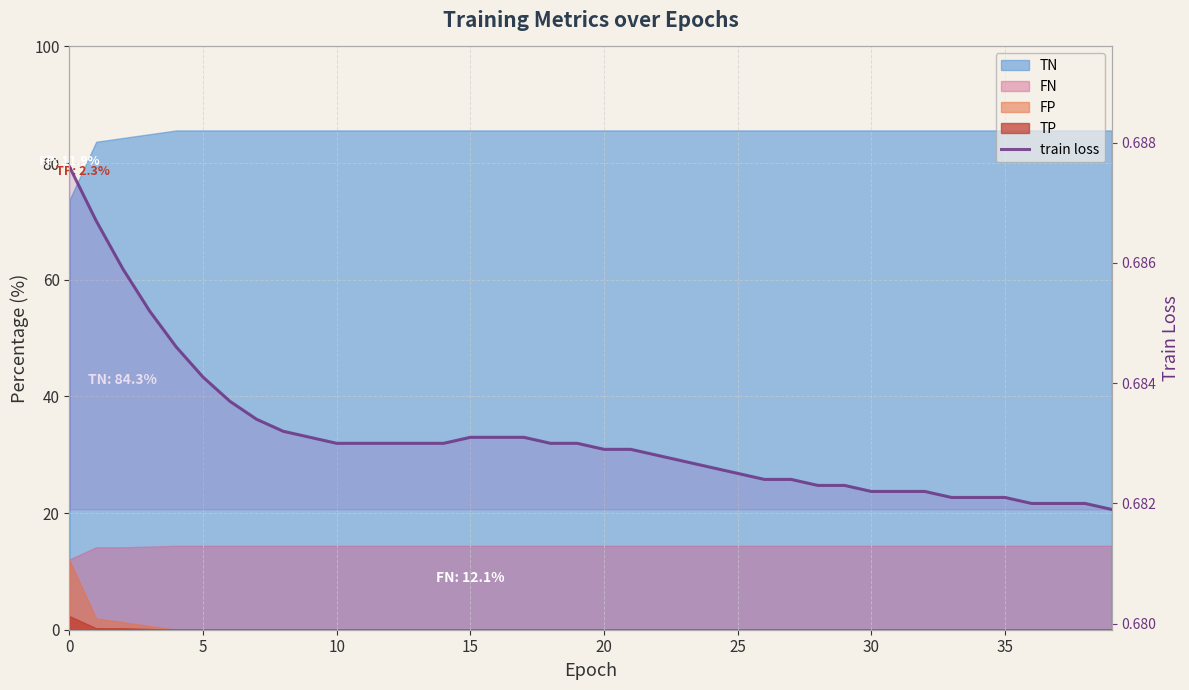

Which label corresponds to the smallest value in the chart?

39